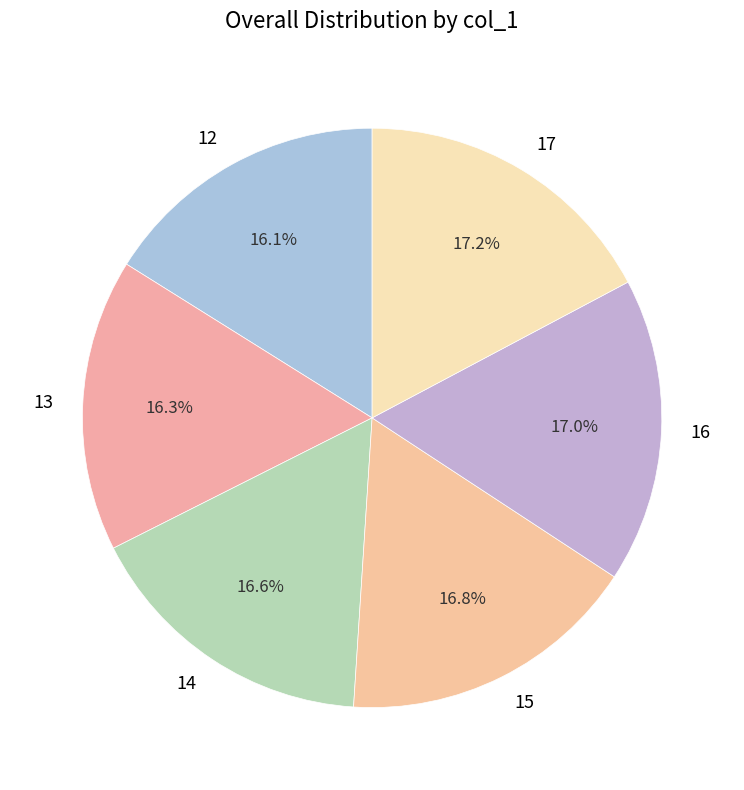

Between 13 and 16, which is larger?

16